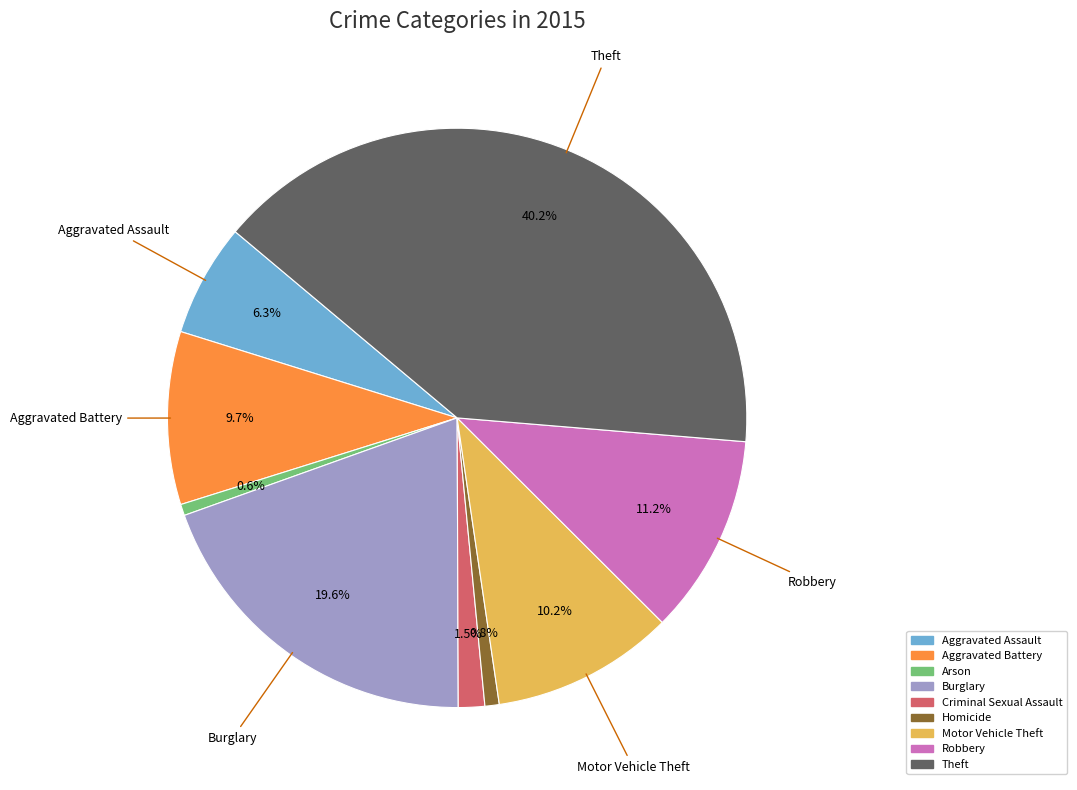

What is the ratio of the value at Motor Vehicle Theft to the value at Robbery?

0.9